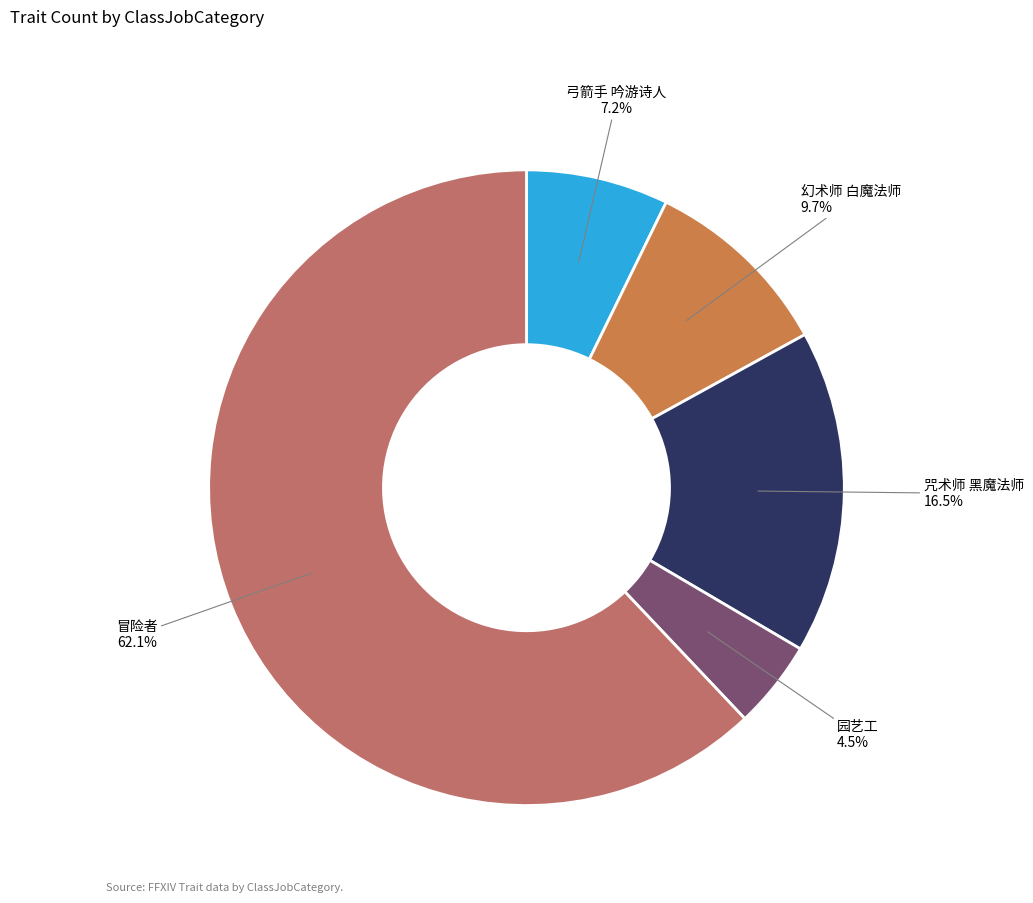

To the nearest percent, what is the combined percentage of 幻术师 白魔法师 and 弓箭手 吟游诗人?

17%